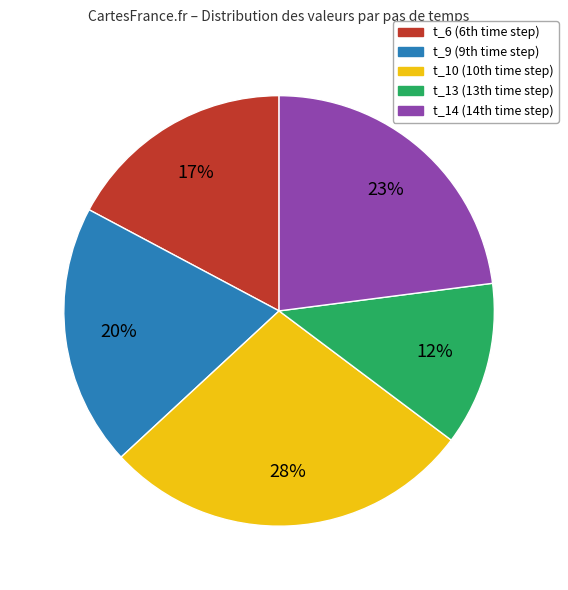

Is there any slice that represents more than half of the pie?

No